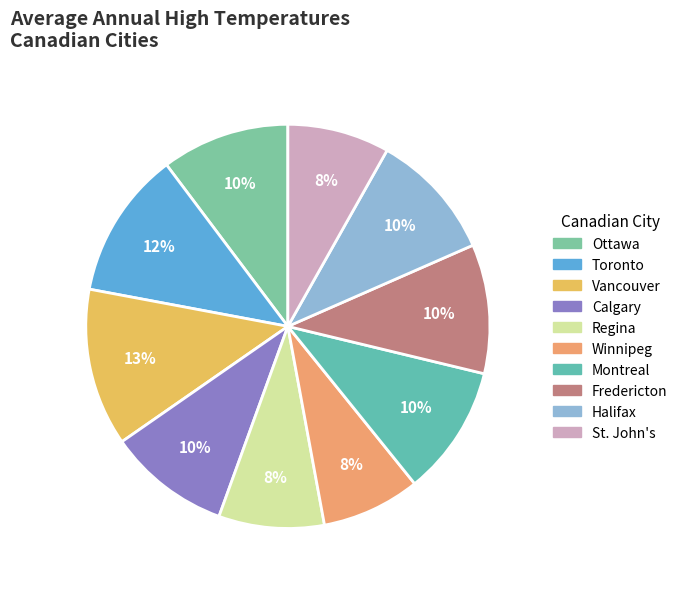

Does any single category account for the majority?

No